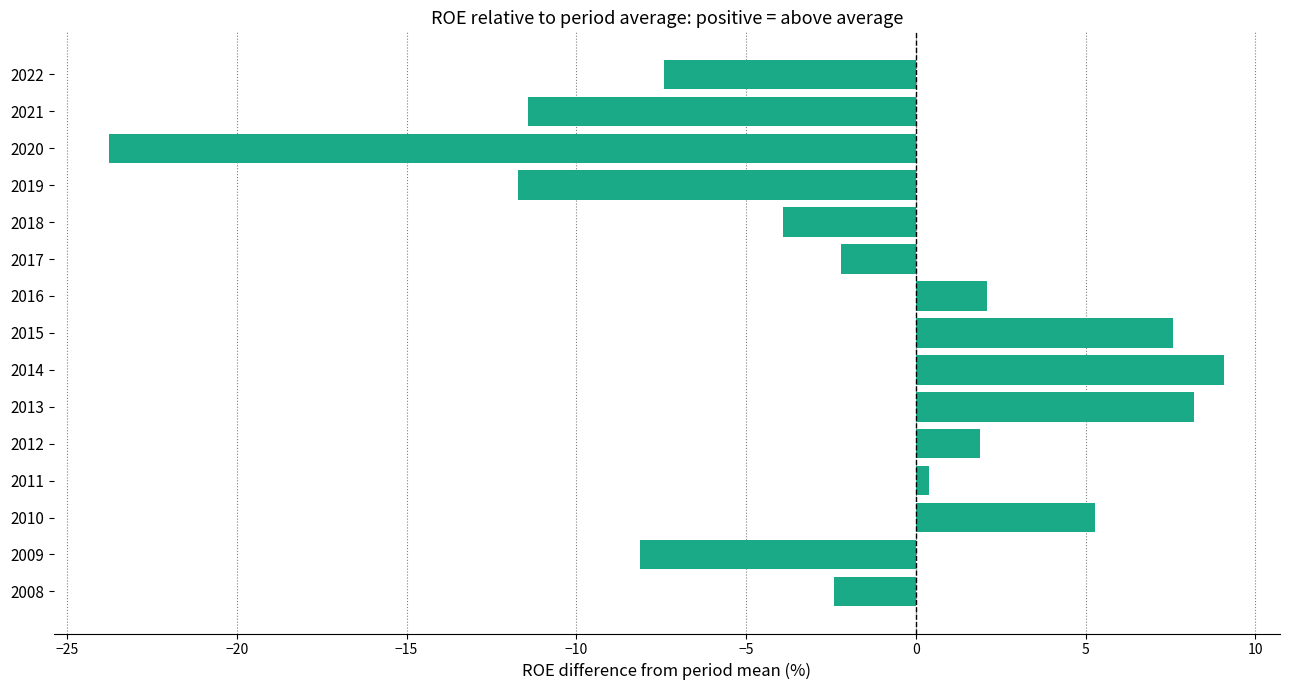

The value at 2014 is 13.2. True or false?

False